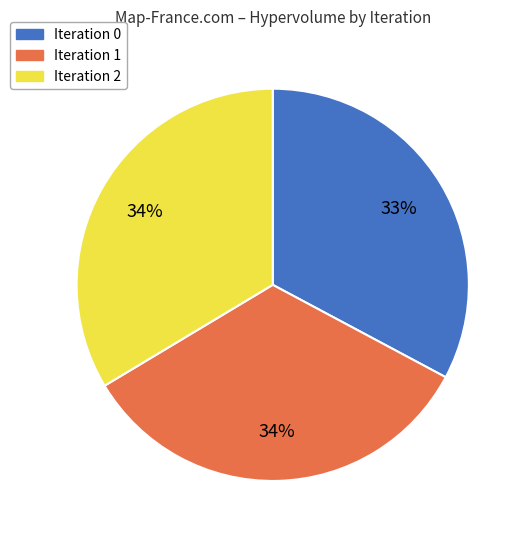

To the nearest percent, what is the average slice percentage?

33%